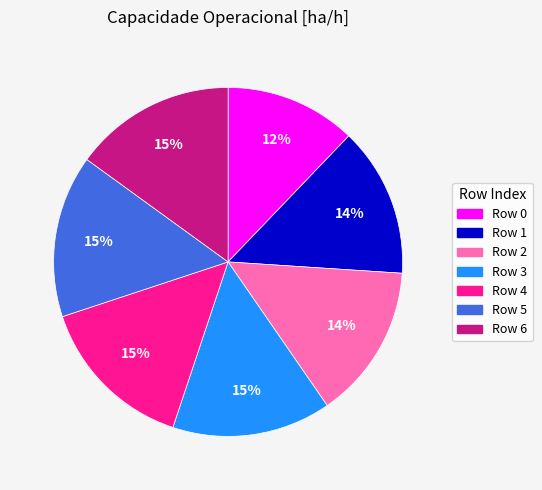

Is there a majority slice in this chart?

No